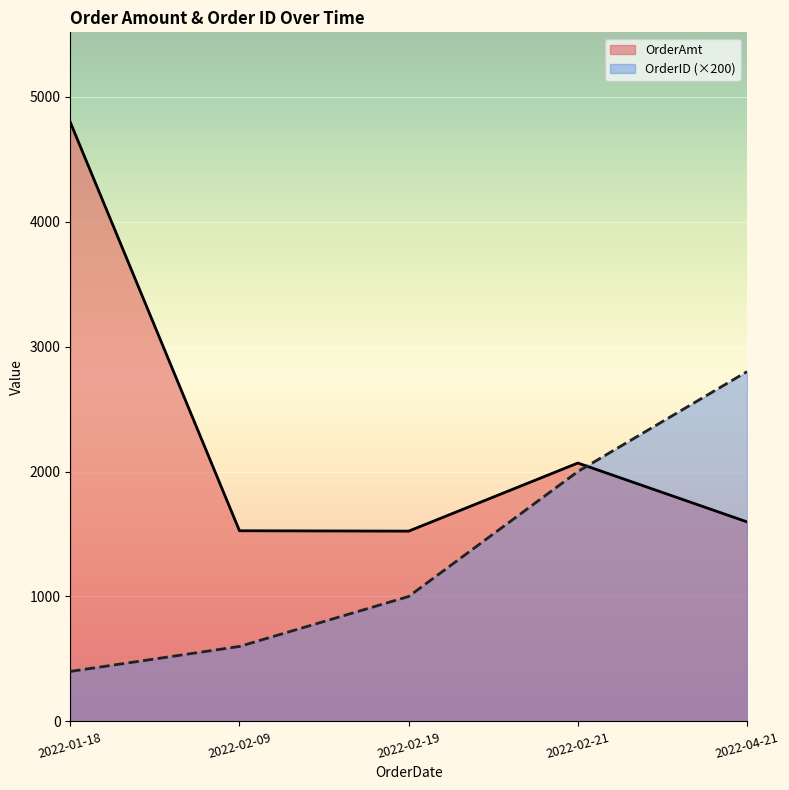

What is the label of the 5th point from the left?

2022-04-21